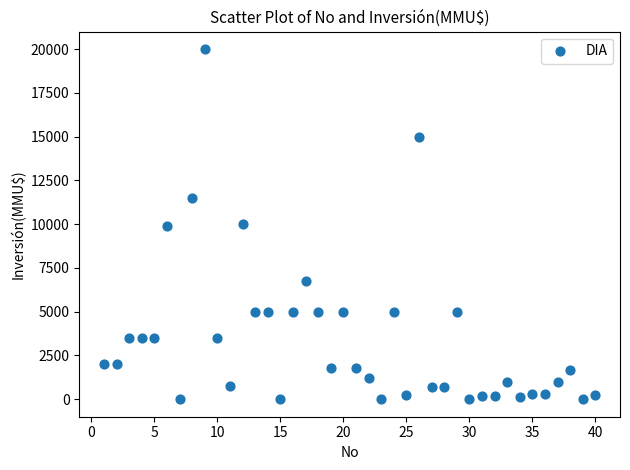

What is the range of X values (max minus min)?

39